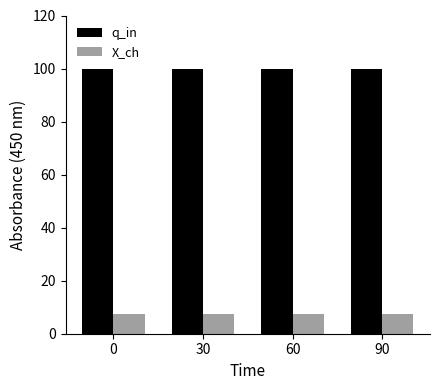

What is the value of the X_ch bar at the 3rd from the left?

7.5